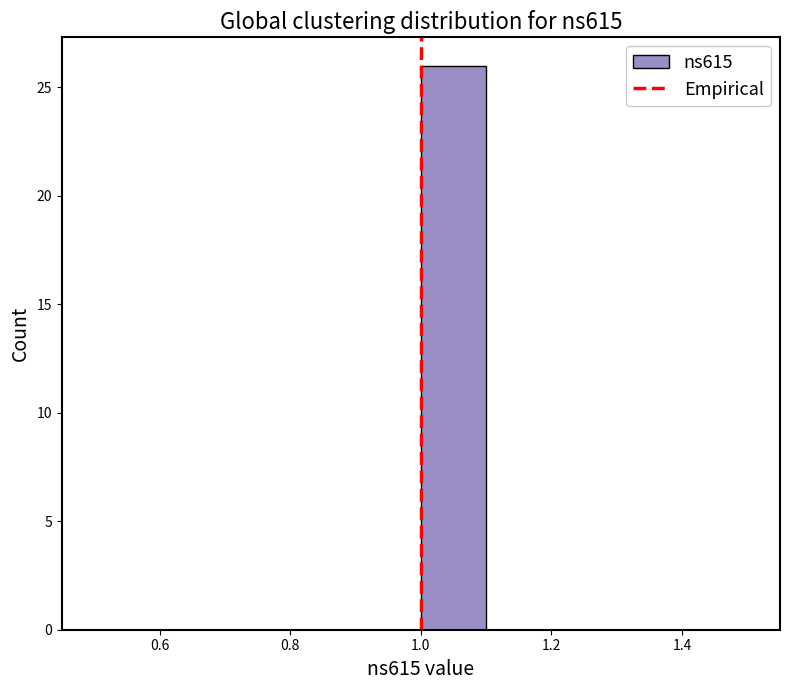

Which range on the x-axis has the tallest bar?

1.0 to 1.1